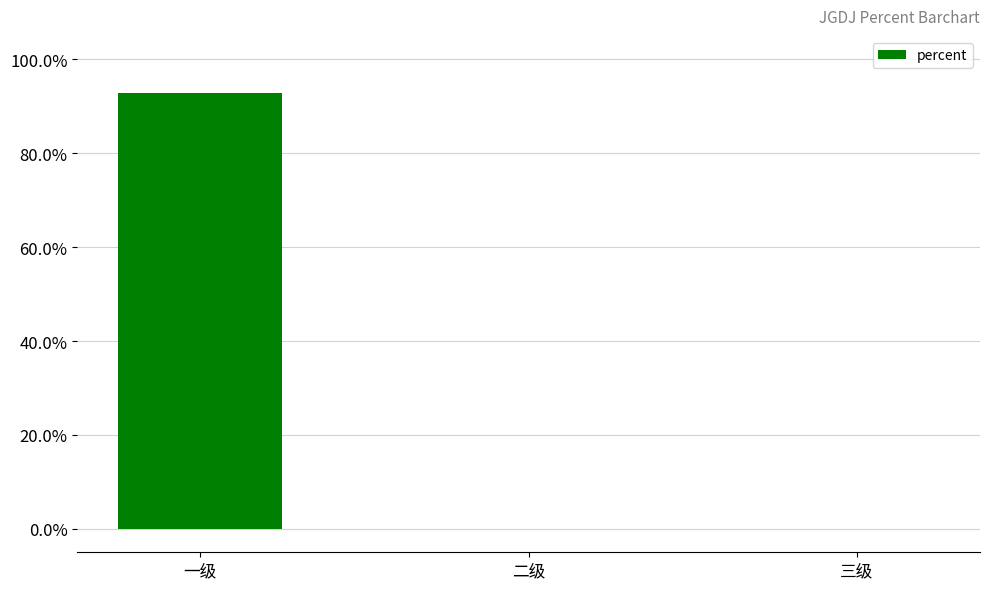

Are the bars horizontal?

No